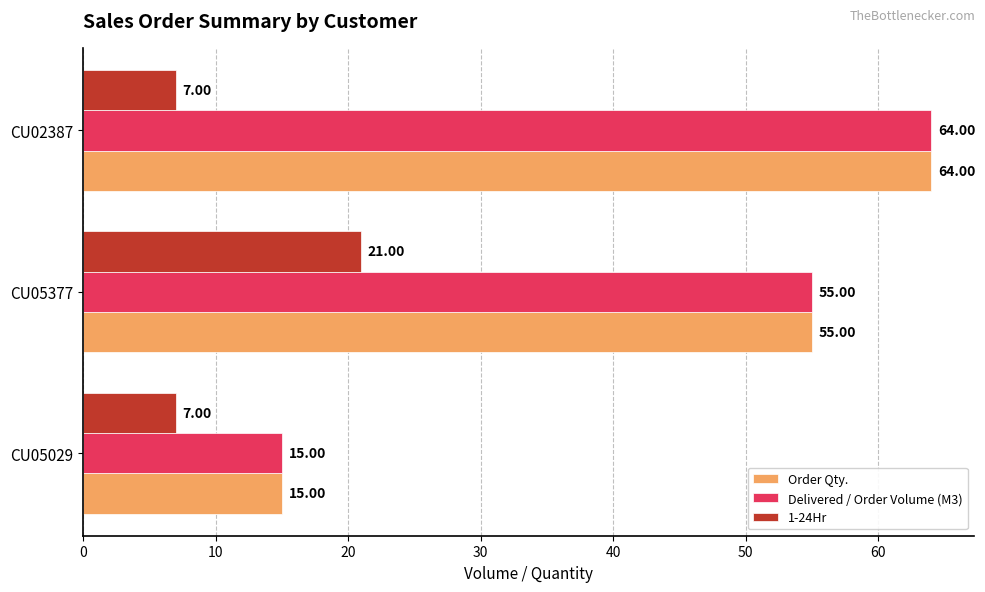

What is the total value across all series at CU05377?

131